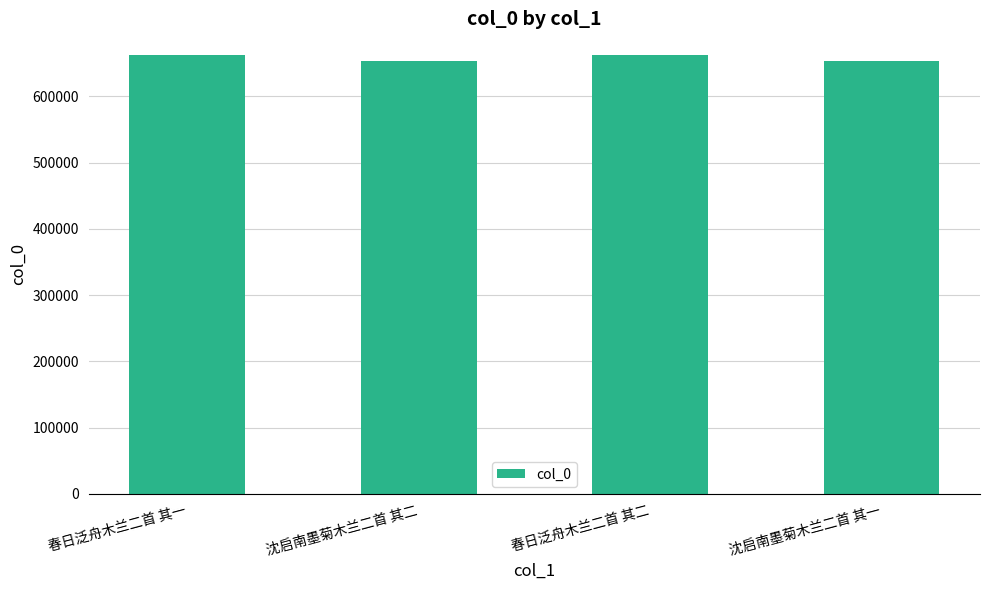

The chart shows a value of 653907 at 沈启南墨菊木兰二首 其二. True or false?

True